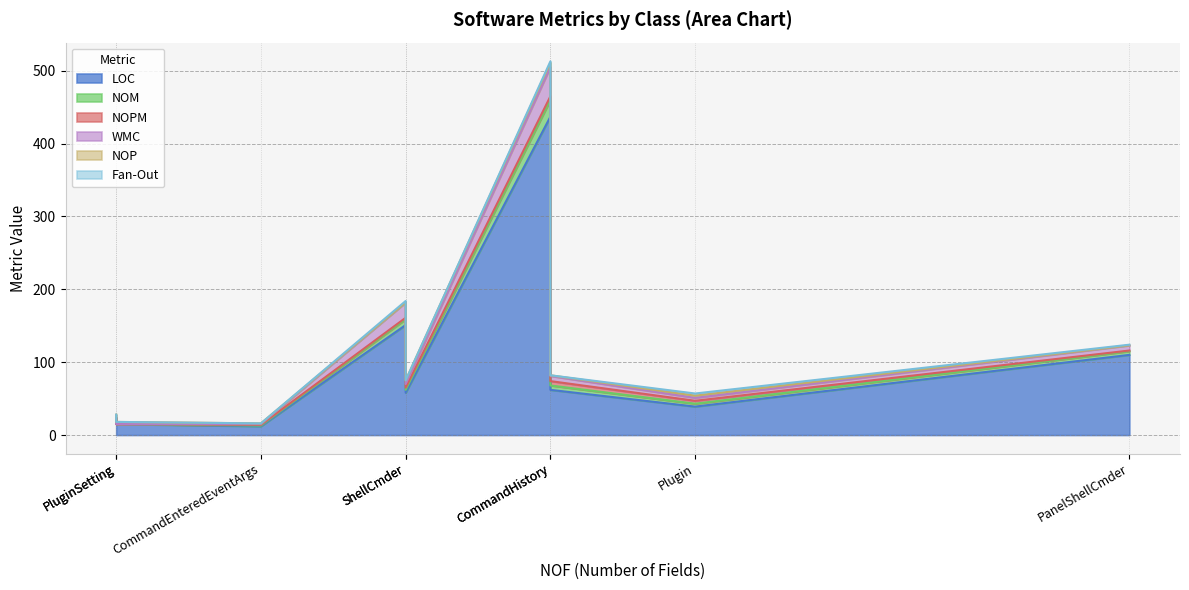

In LOC, how many points are higher than both neighbors (excluding endpoints)?

1